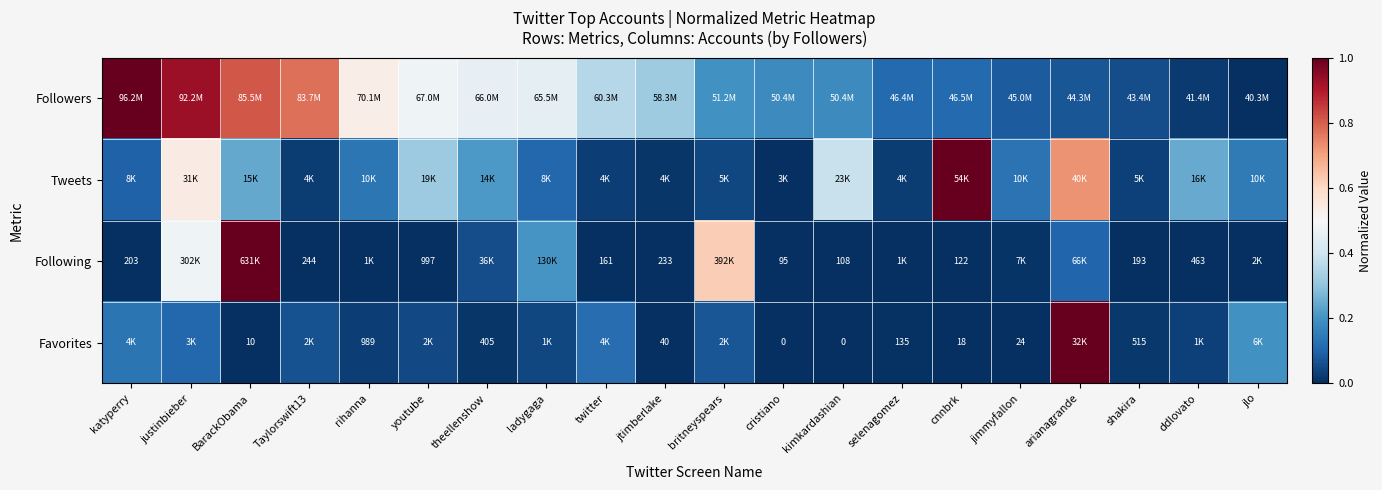

What is the total value across all series at Taylorswift13?

0.9